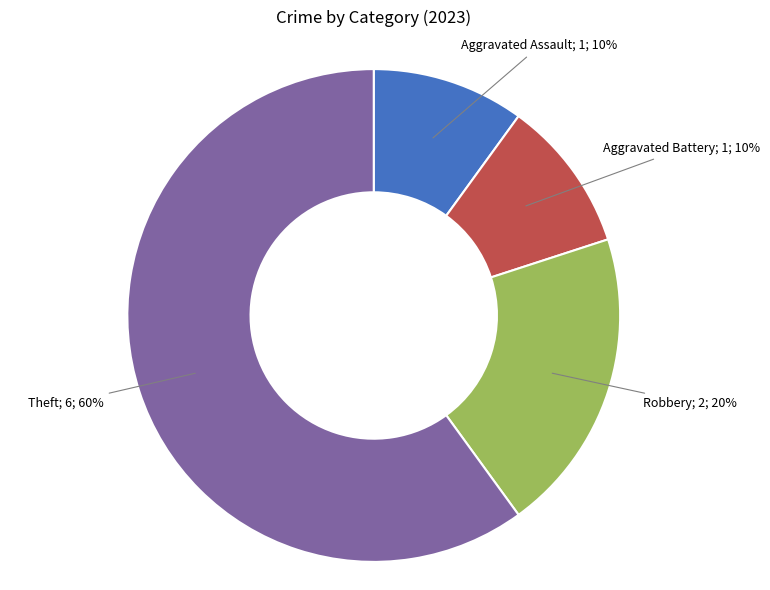

Is there a majority slice in this chart?

Yes